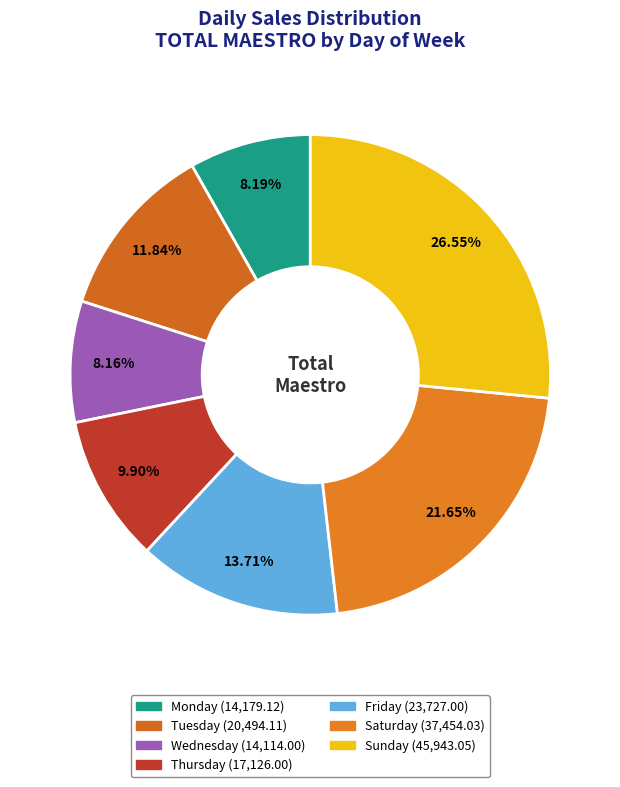

Is it true that Friday is 3% of the pie?

False